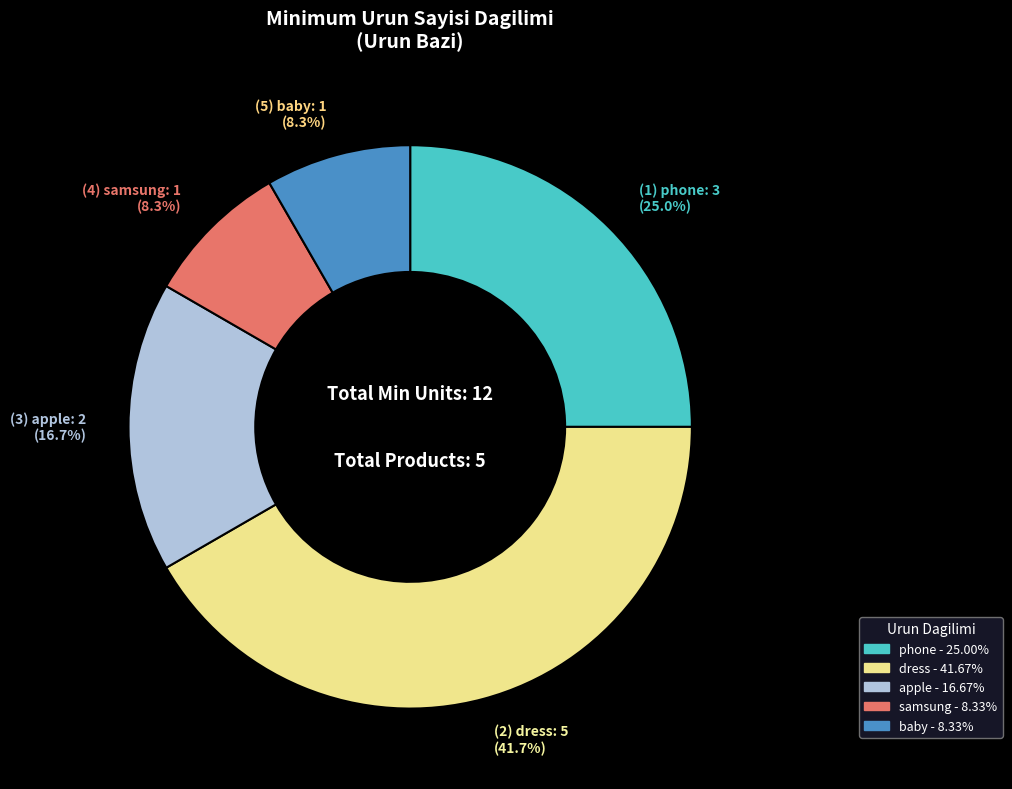

To the nearest percent, what is the difference between the baby and dress slice percentages?

33%